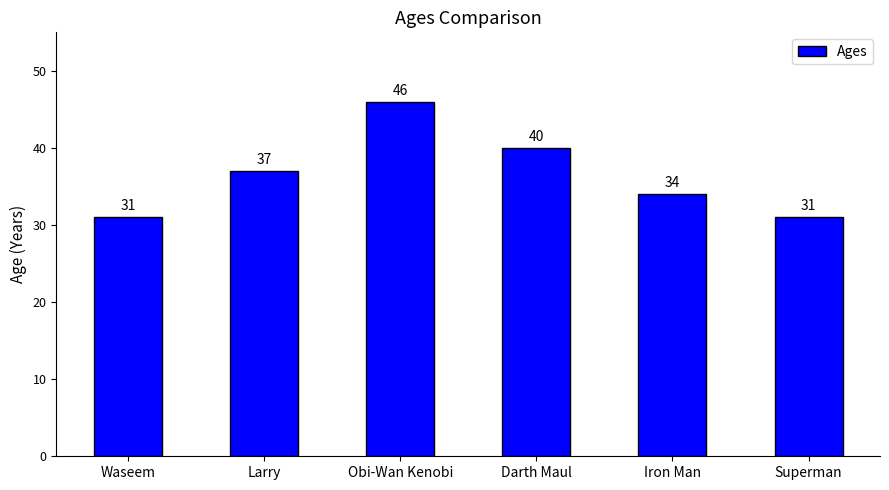

What is the sum of the values at Larry and Waseem?

68